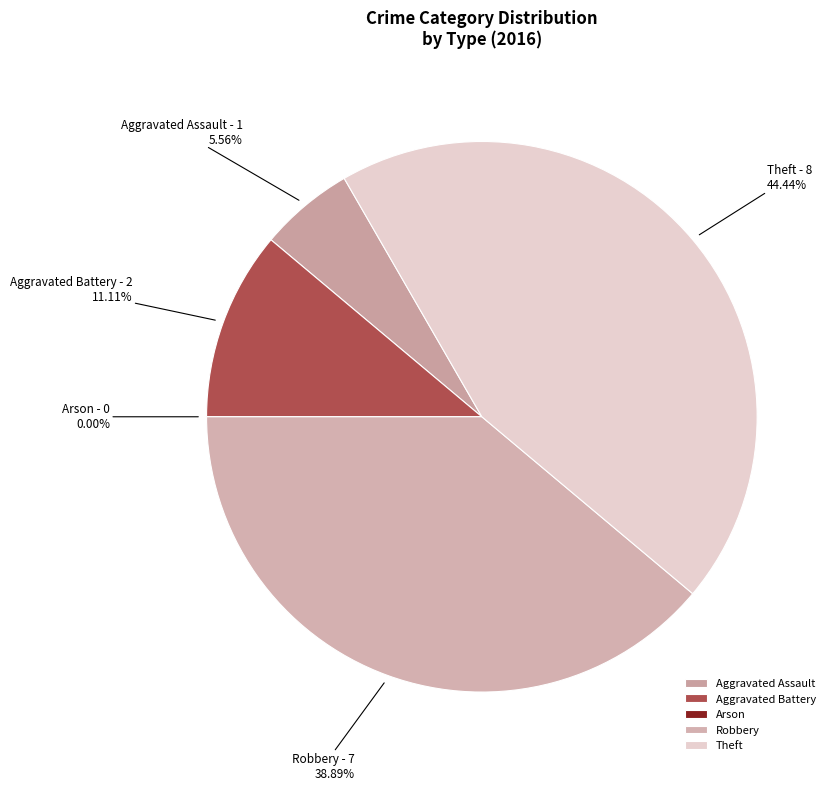

Is it true that Theft is 31% of the pie?

False